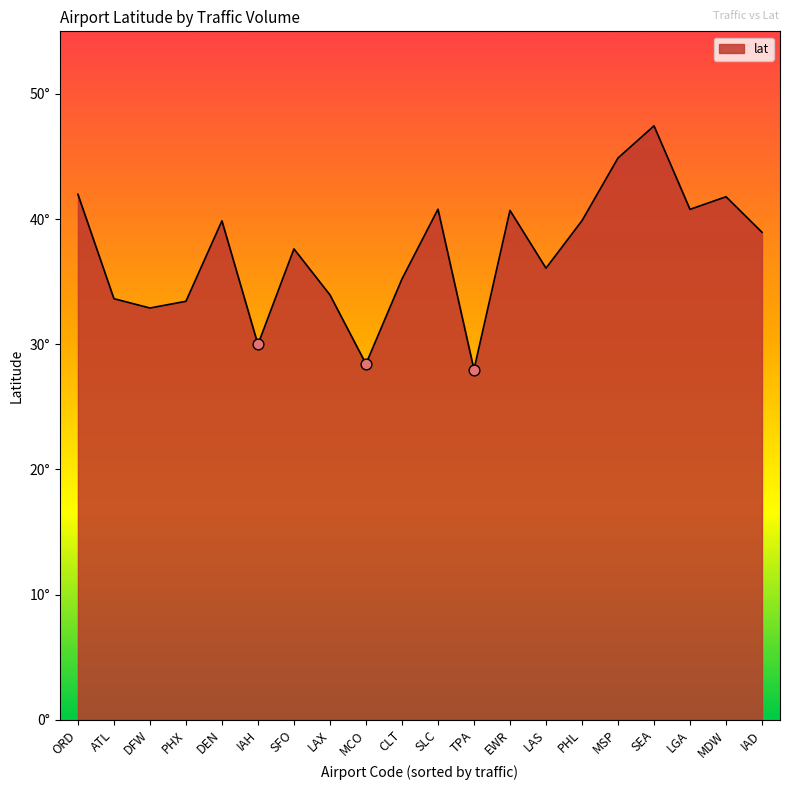

Which has a higher value, LGA or LAX?

LGA